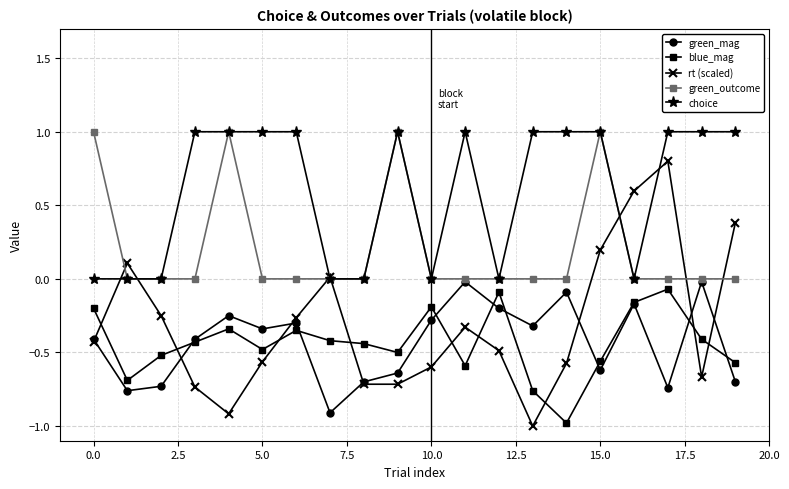

What is the minimum value for rt (scaled)?

-1.0